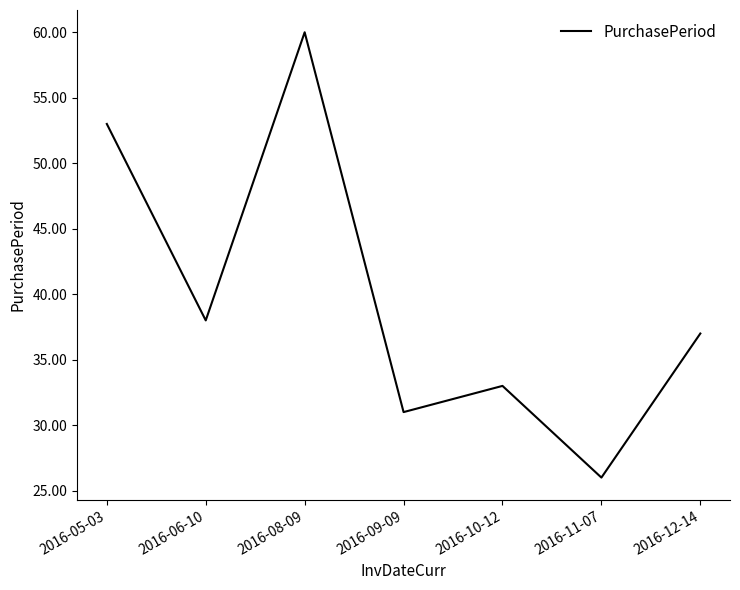

Reading right to left, transcribe all the data shown in this chart.

37	26	33	31	60	38	53